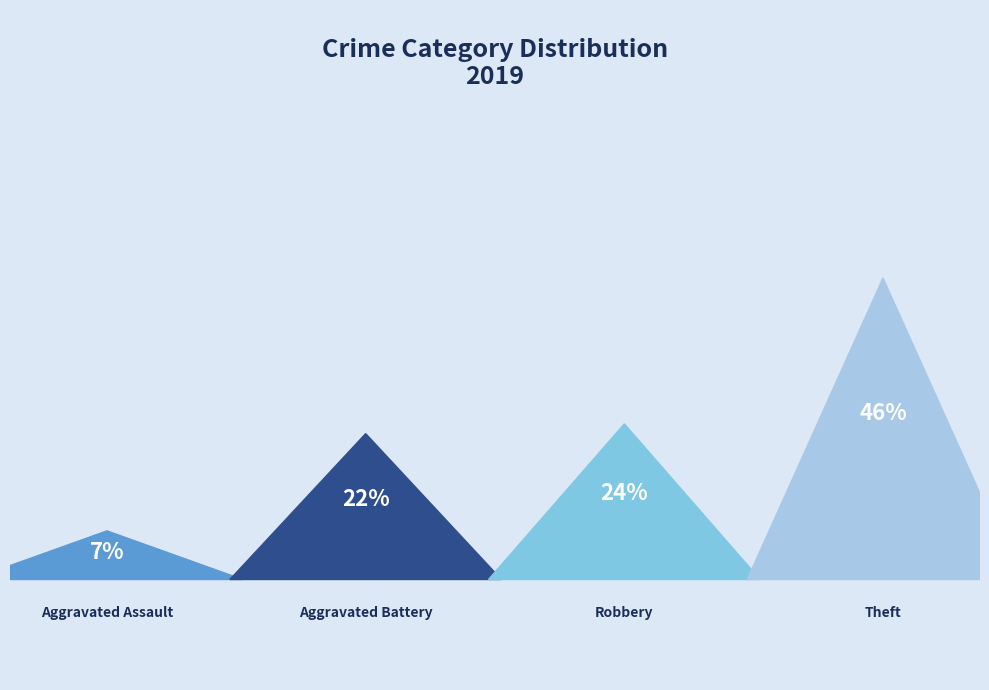

Does Robbery account for over 50% of the chart?

No